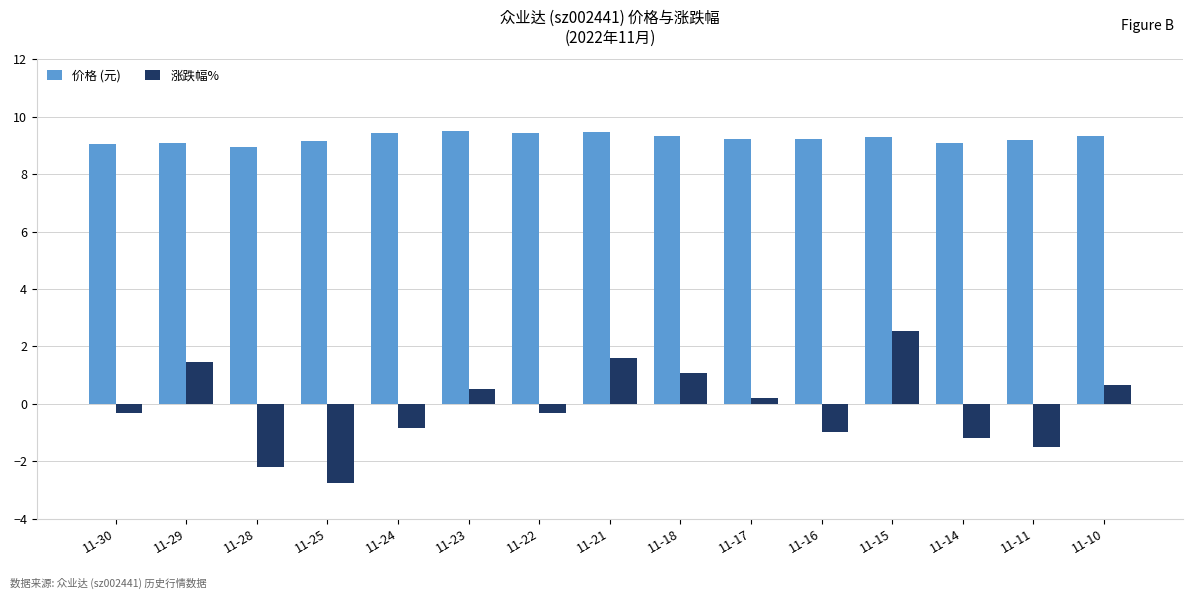

Rank the series at 11-17 from highest to lowest value.

价格 (元), 涨跌幅%